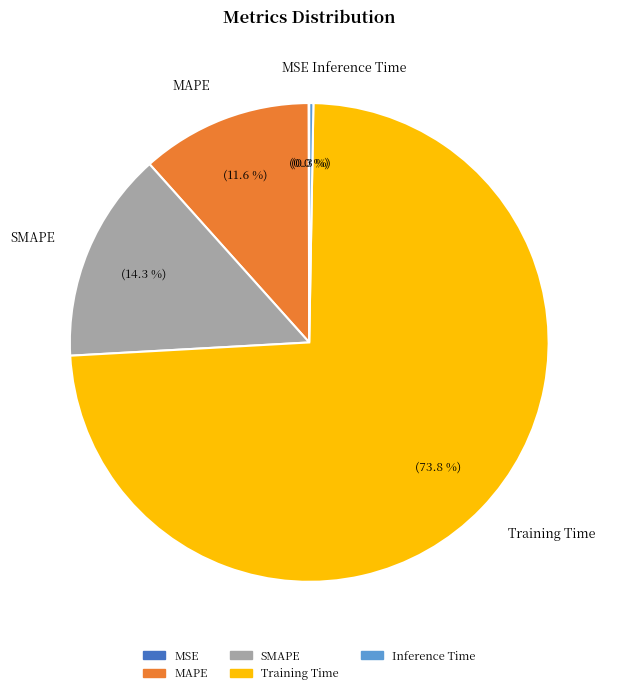

Which slice is the largest?

Training Time